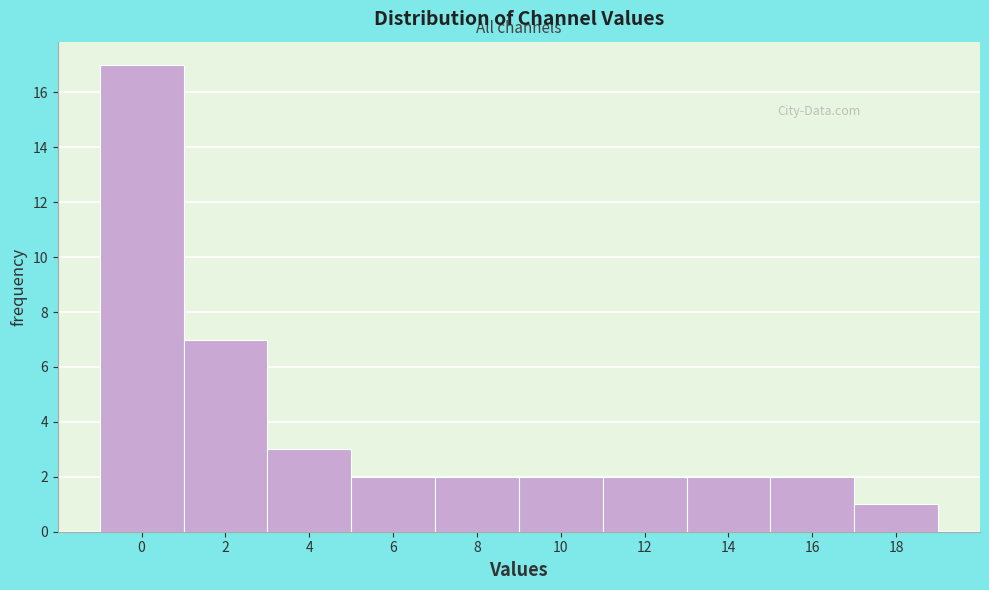

Reading left to right, list all the values displayed in this chart.

0=17	2=7	4=3	6=2	8=2	10=2	12=2	14=2	16=2	18=1